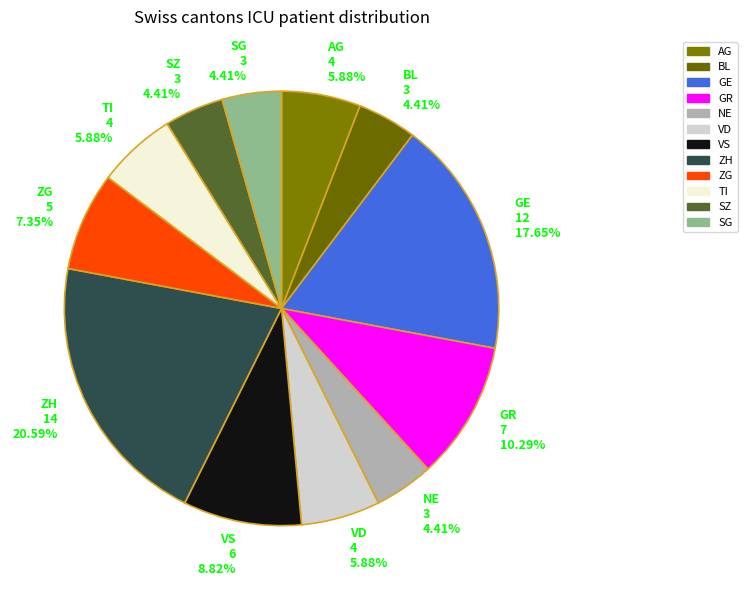

Combined, do AG 4 5.88% and GR 7 10.29% account for over 50%?

No